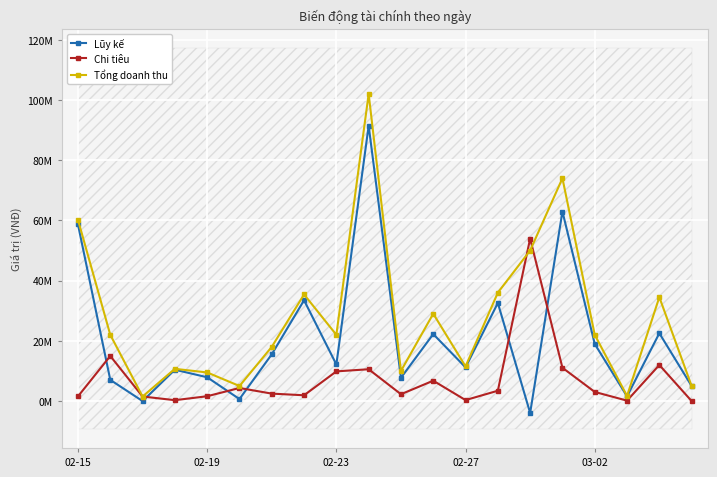

Reading left to right, what are all the values shown in this chart?

Lũy kế: 58650000	7033000	-10000	10410000	7900000	661000	15530000	33480000	12143000	91433000	7730000	22240000	11180000	32570000	-3957000	62941000	18972000	1560000	22520000	5000000
Chi tiêu: 1550000	14967000	1510000	290000	1600000	4339000	2470000	1920000	9857000	10562000	2270000	6760000	320000	3430000	53957000	11059000	3028000	140000	11980000	0
Tổng doanh thu: 60200000	22000000	1500000	10700000	9500000	5000000	18000000	35400000	22000000	101995000	10000000	29000000	11500000	36000000	50000000	74000000	22000000	1700000	34500000	5000000